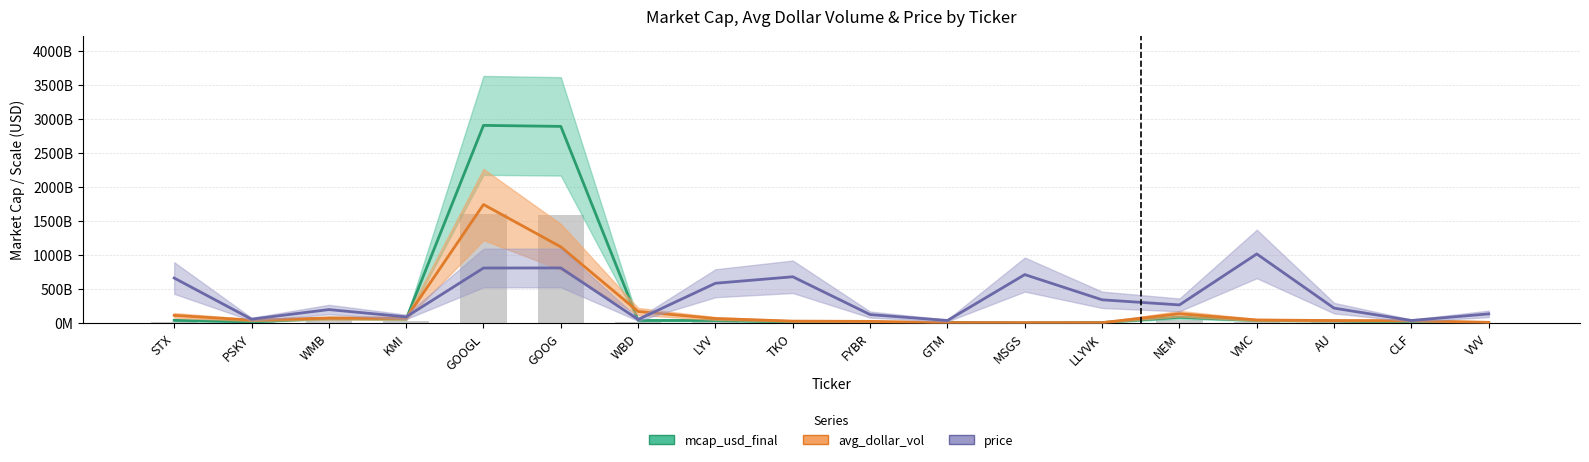

How many data points in avg_dollar_vol are less than 47329871180?

9